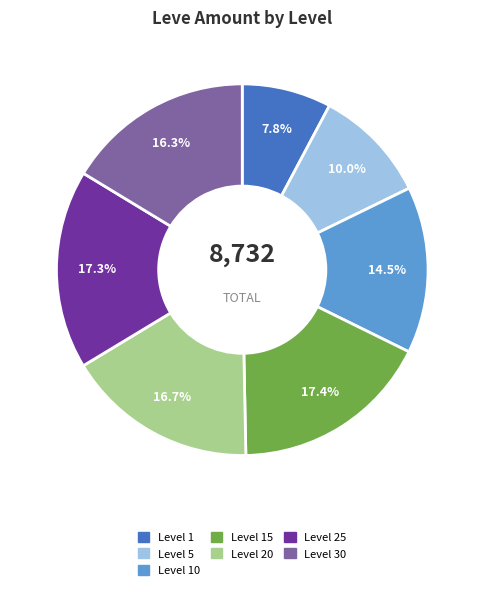

Is there a majority slice in this chart?

No